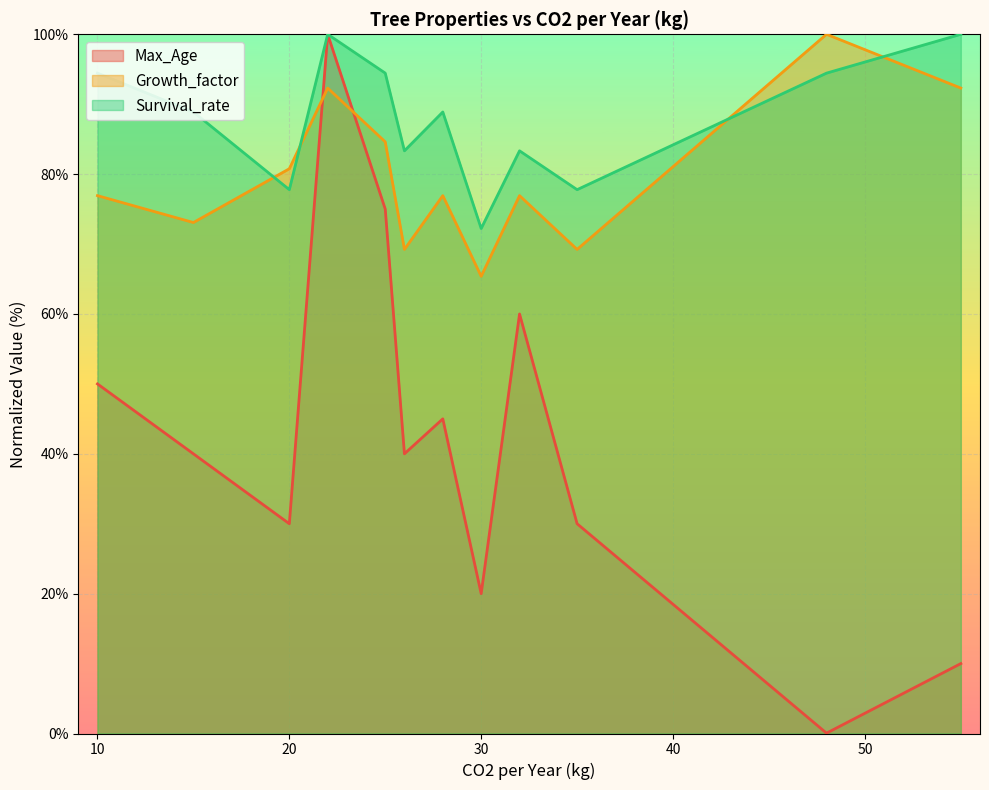

What are all the series names shown in the legend?

Max_Age, Growth_factor, Survival_rate